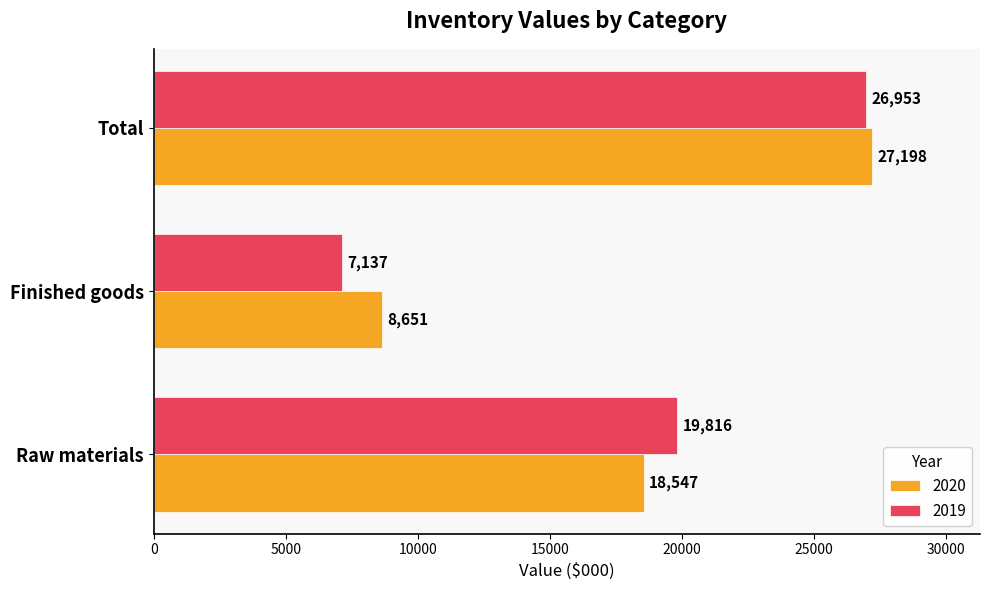

What is the spread (max minus min) of values at Raw materials?

1269